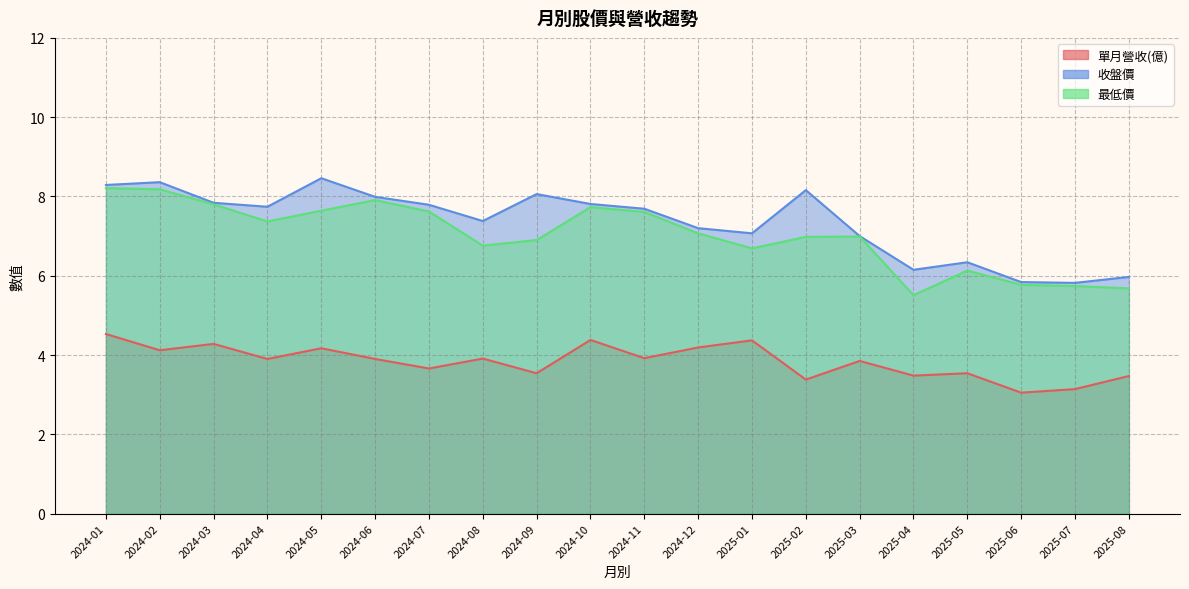

Read the 最低價 value at 2024-08.

6.8